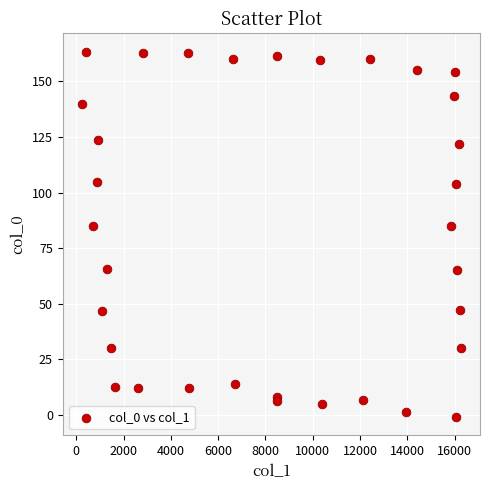

What is the range of Y values (max minus min)?

164.2